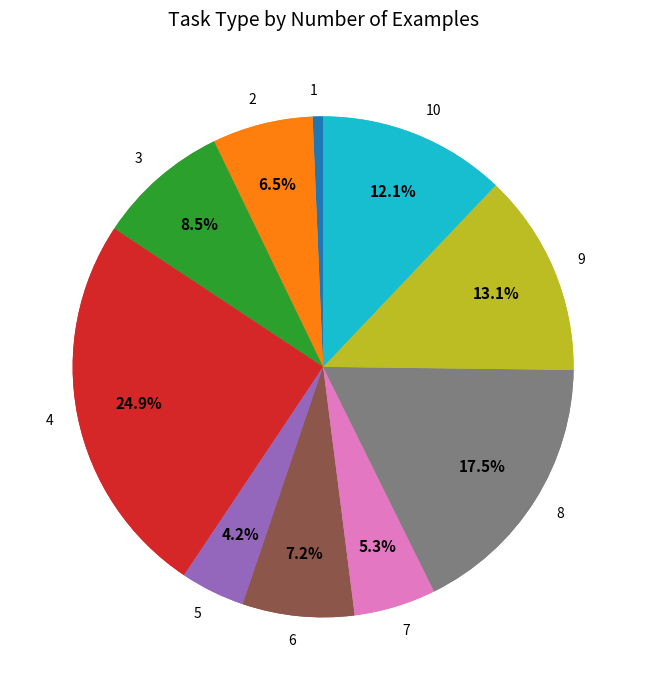

To the nearest percent, what is the difference between the largest and smallest slice percentages?

24%